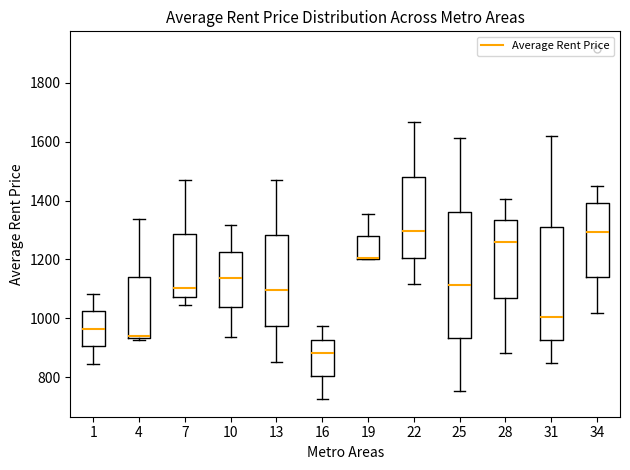

Where does the upper whisker of the box at x = 16 end on the y-axis? The values are not printed on the chart, so give them approximately, as read against the axis.

980